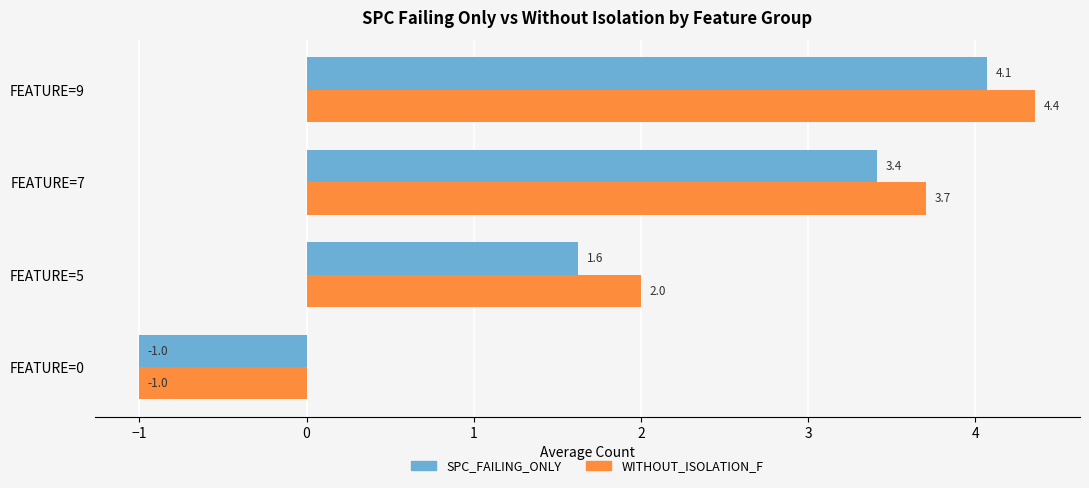

What is the average value of the SPC_FAILING_ONLY series?

2.0